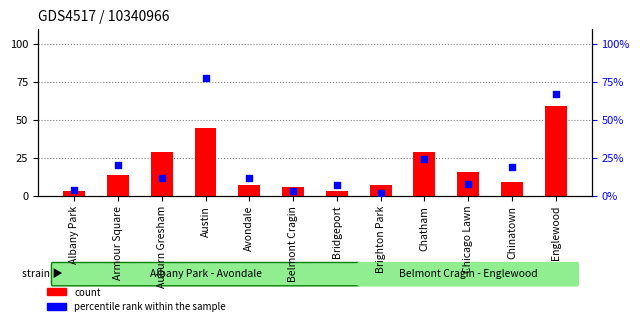

Which series has the largest Y range (max minus min)?

percentile rank within the sample